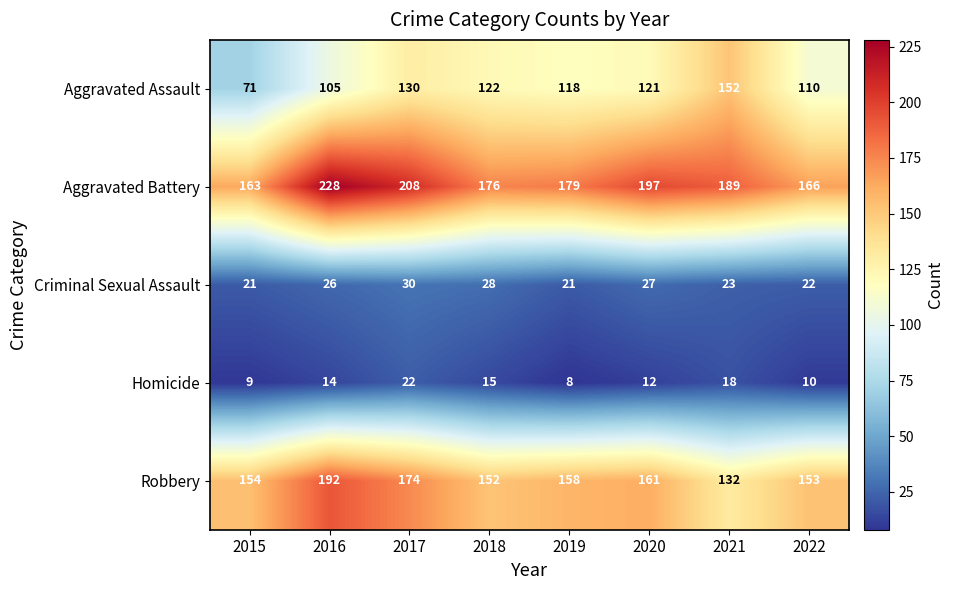

What is the difference between the Homicide values at 2016 and 2015?

5